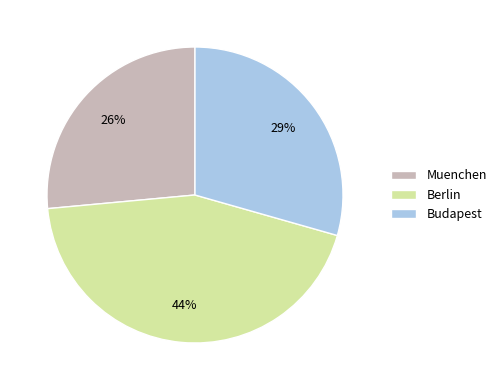

Does Budapest account for over 50% of the chart?

No